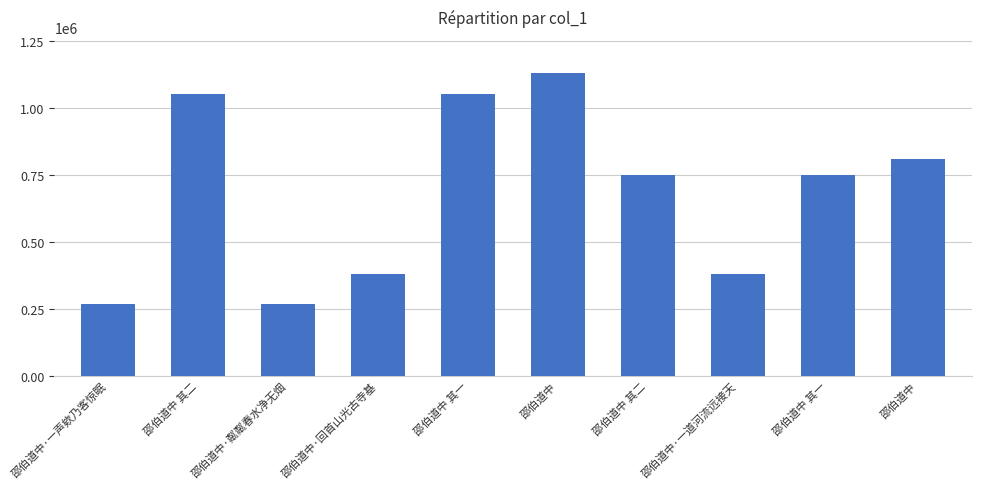

Count the number of data series in this chart.

1